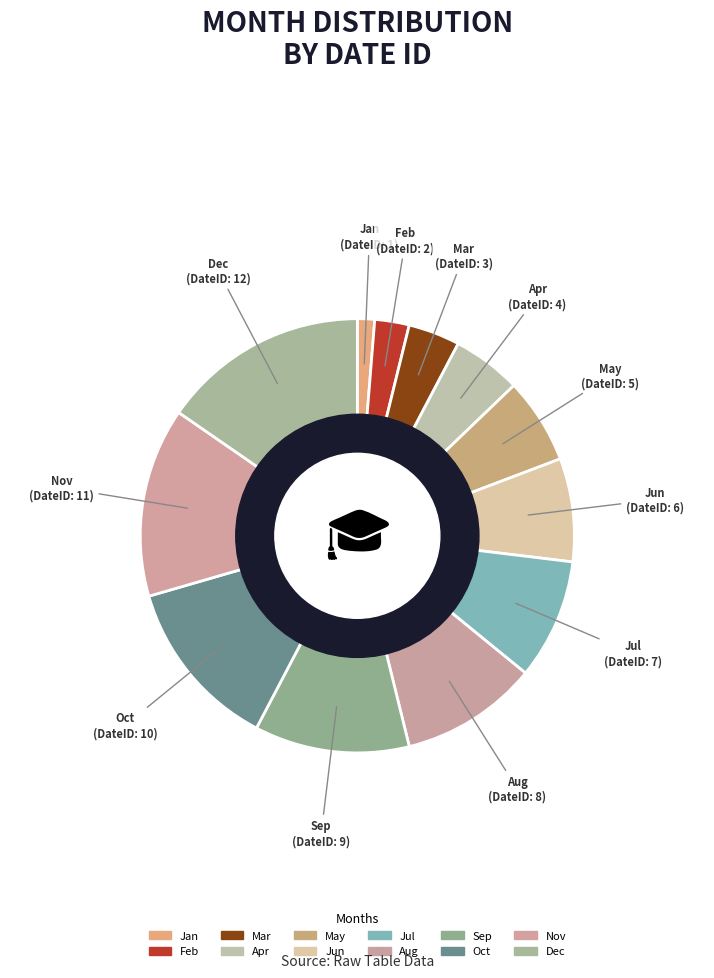

The Jun slice represents 8% of the pie. True or false?

True